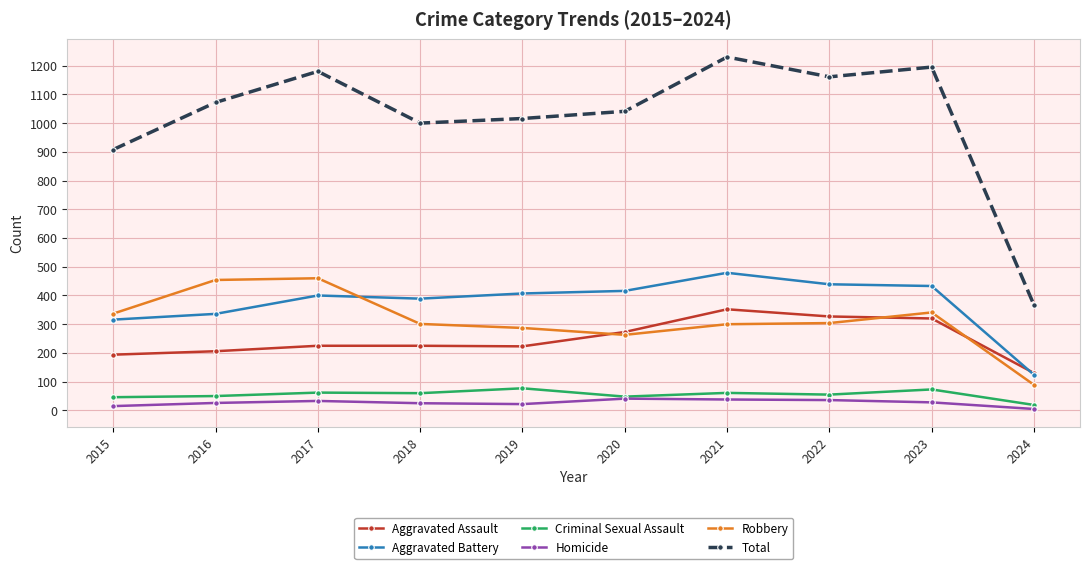

Is this an area chart (filled region under the line)?

No